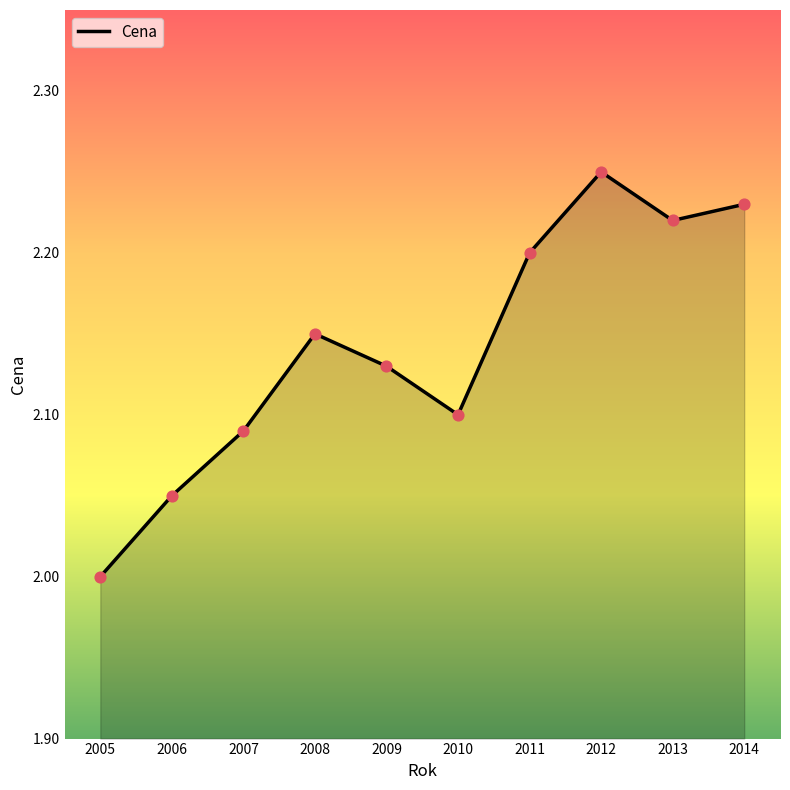

Which has a higher value, 2007 or 2010?

2010